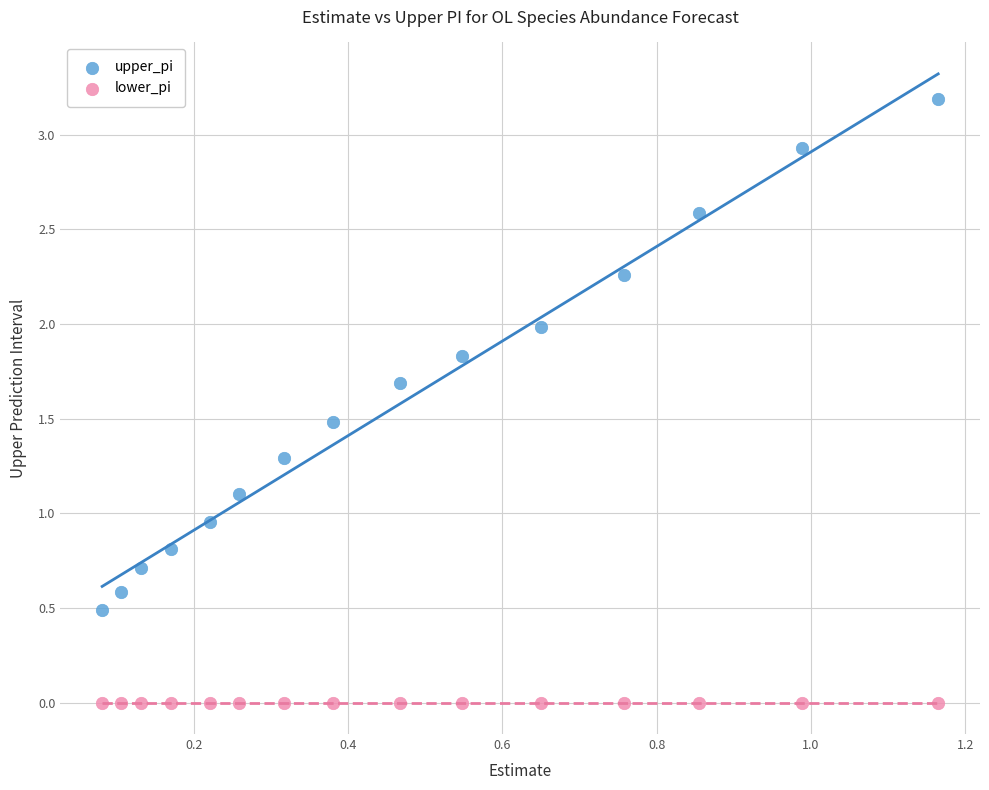

What are all the series names shown in the legend?

upper_pi, lower_pi